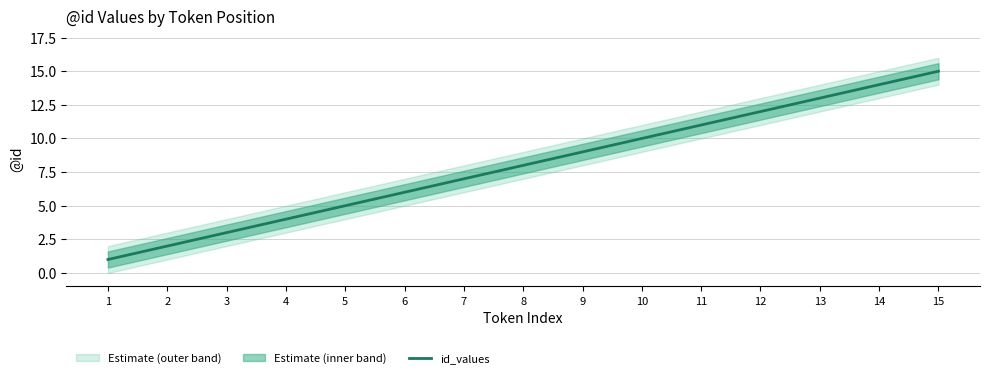

At which label does the data first exceed 8?

9